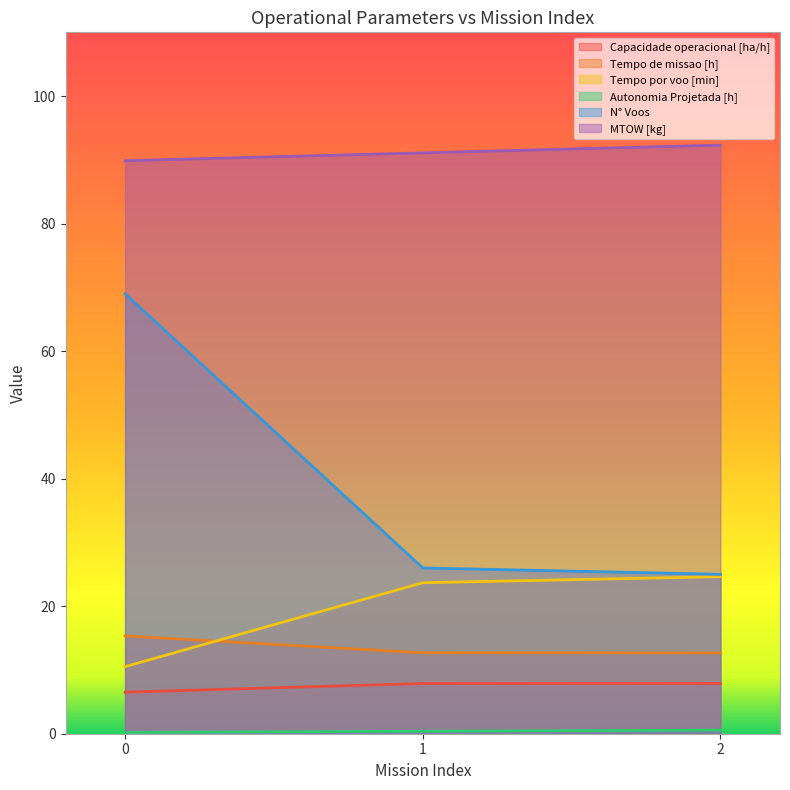

The value of Autonomia Projetada [h] at 1 is 0.4. True or false?

True